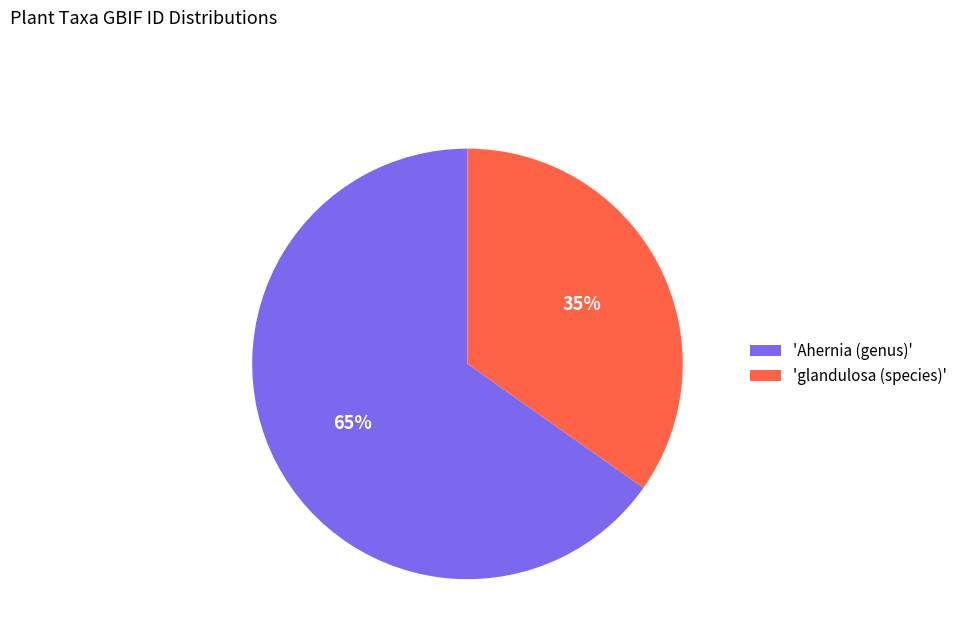

Approximately how many times larger is the value at 'Ahernia (genus)' compared to 'glandulosa (species)'?

1.9